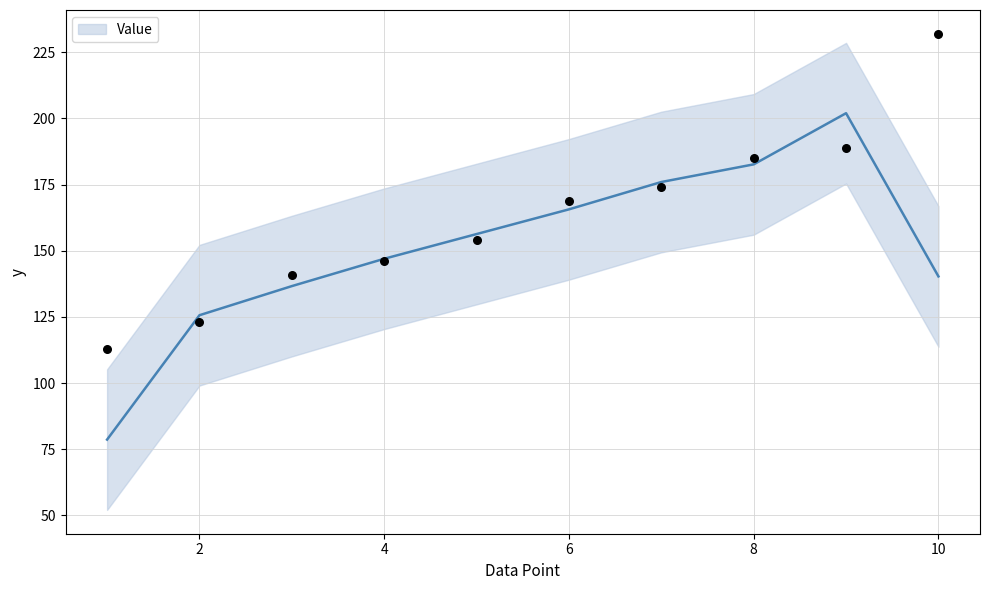

Approximately how many times larger is the value at 5 compared to 8?

0.8